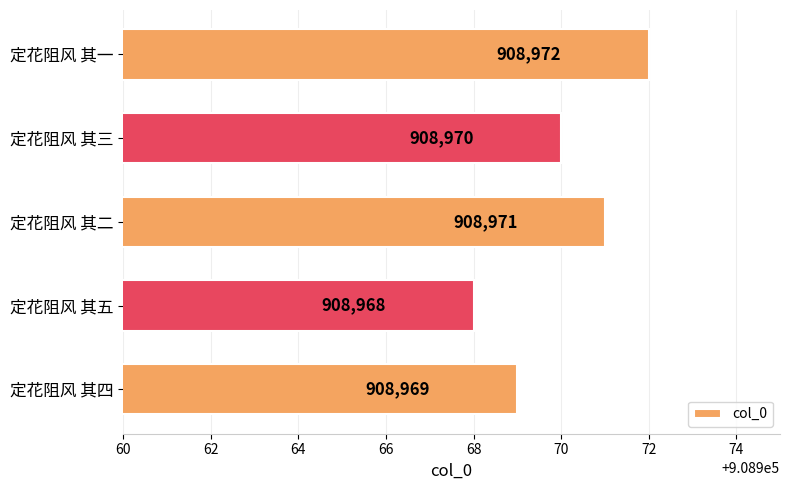

Which category has the lowest value across all series?

定花阻风 其五